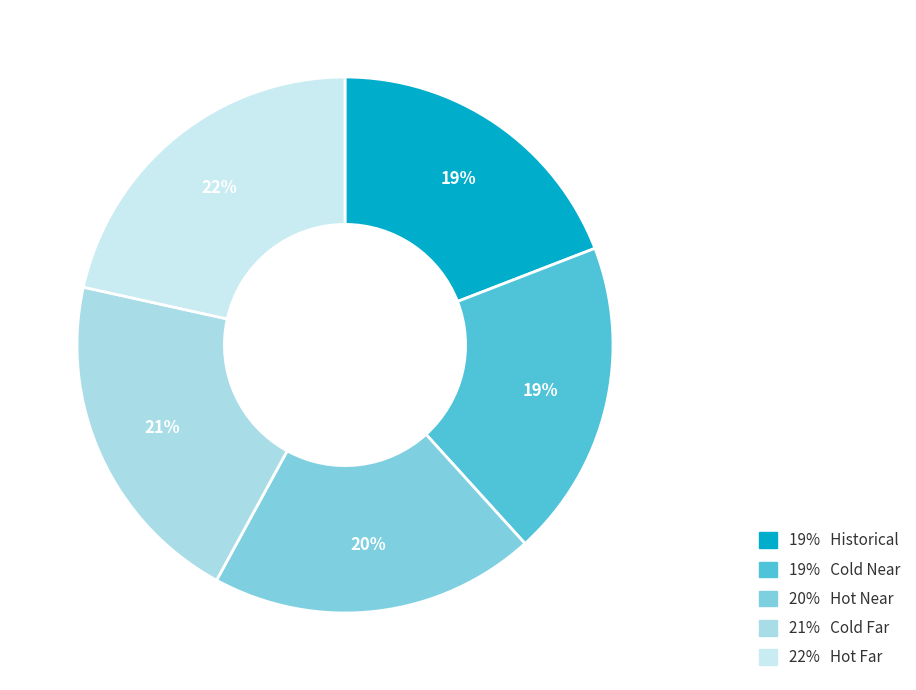

Count the number of slices in the pie.

5